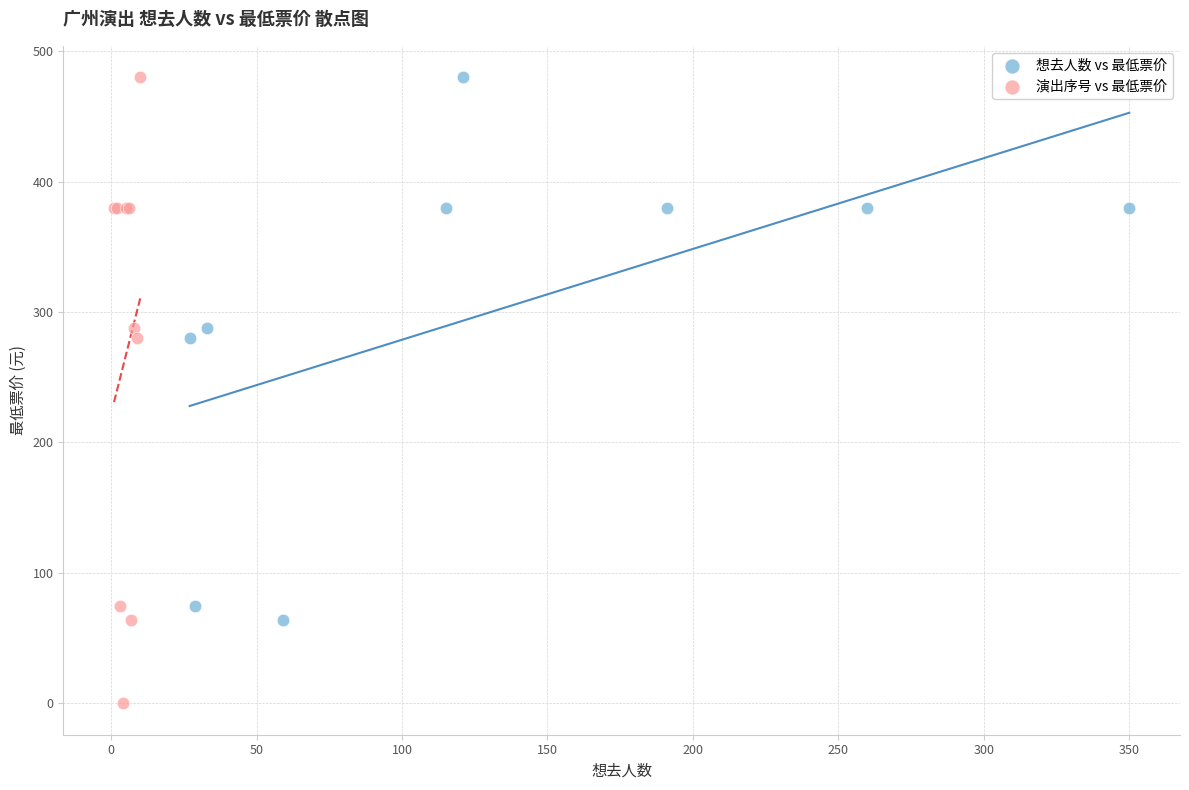

Which series contains the lowest Y value?

演出序号 vs 最低票价